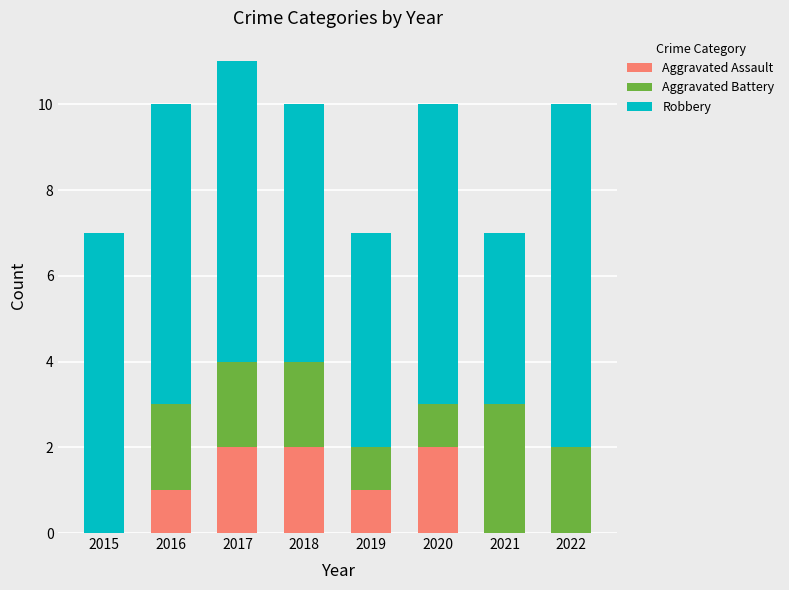

What is the total value across all series at 2018?

10